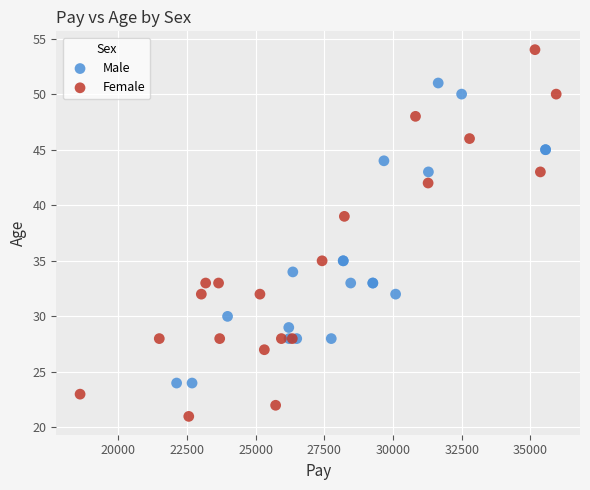

Which series reaches the minimum Y coordinate?

Female